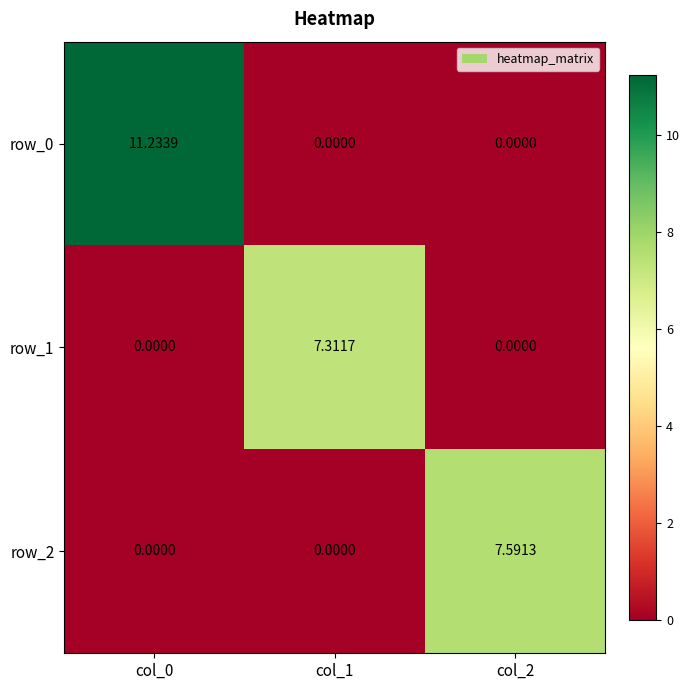

What is the spread (max minus min) of values at col_2?

7.6